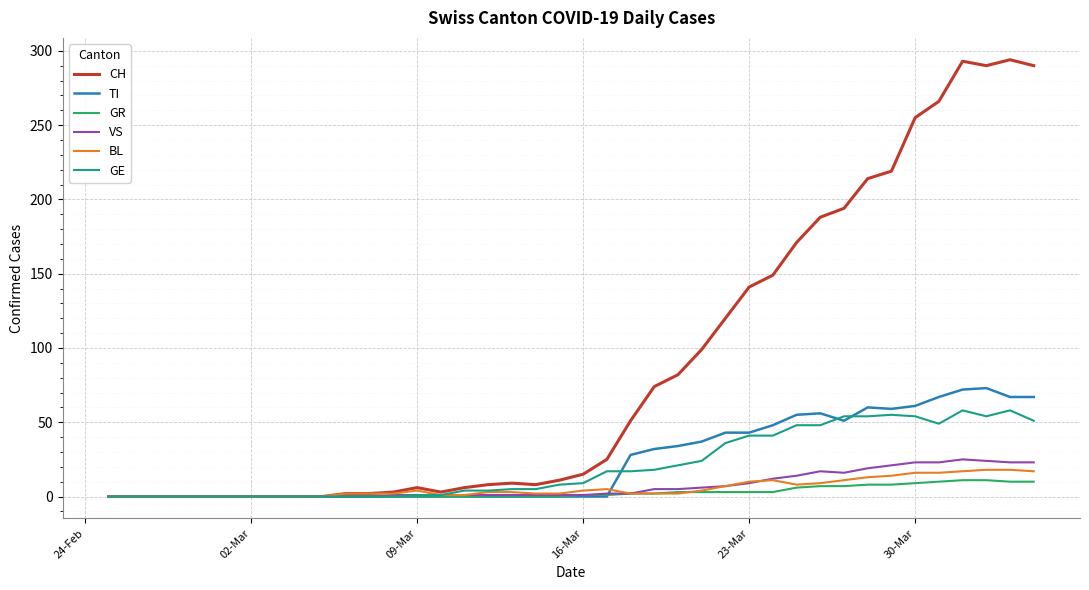

Which series has the largest total across all categories?

CH